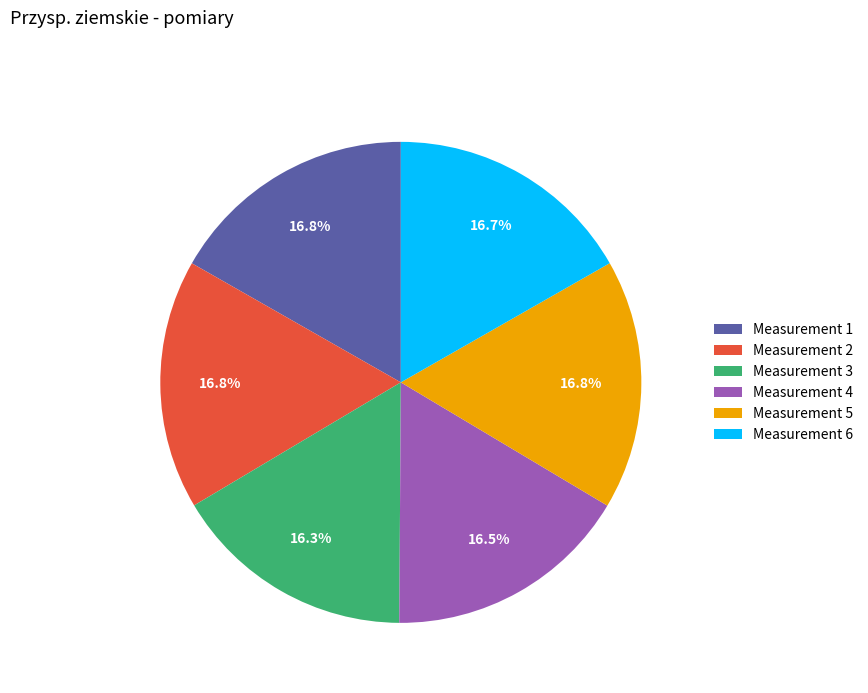

How many slices are in this pie chart?

6